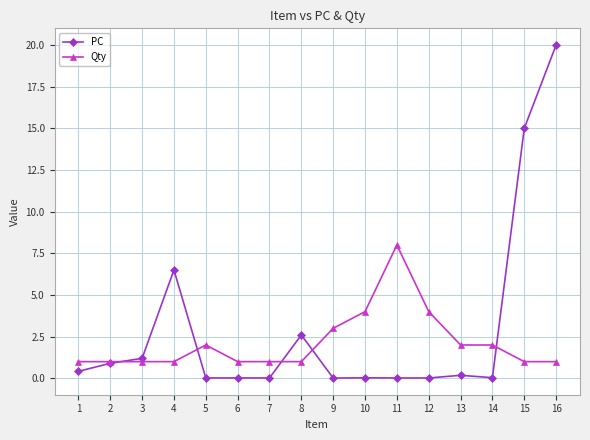

Which series changed the most between 4 and 13?

PC